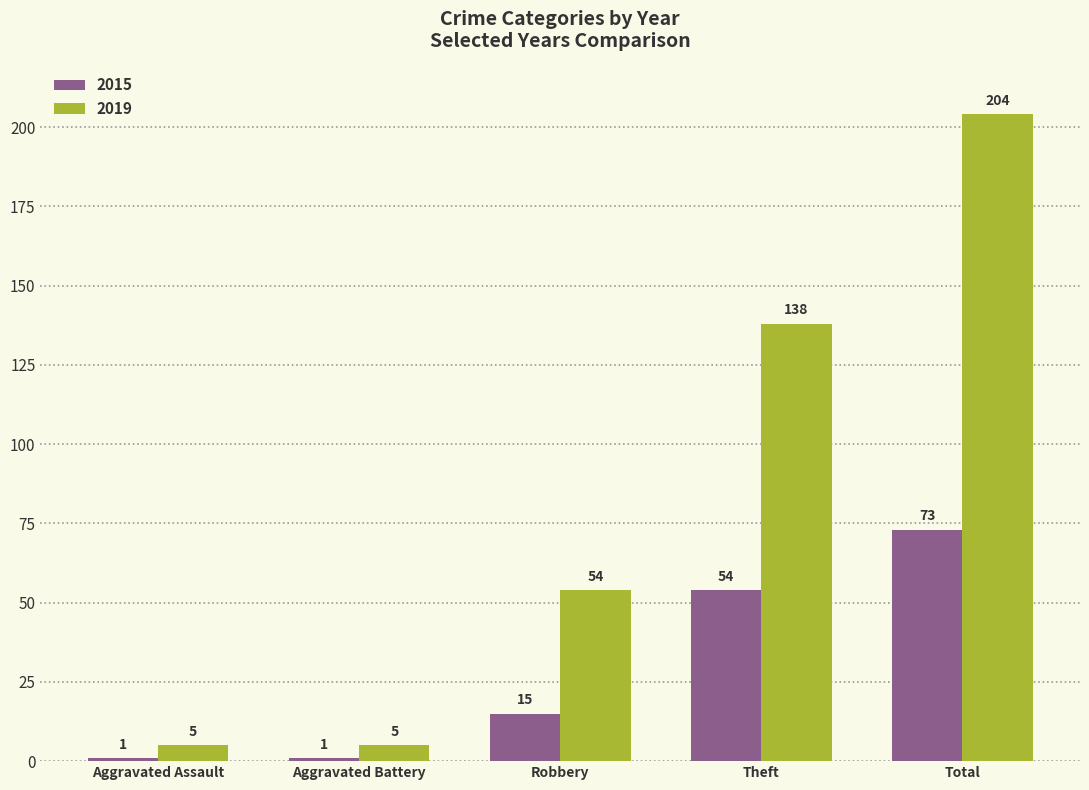

How many series are shown in this chart?

2